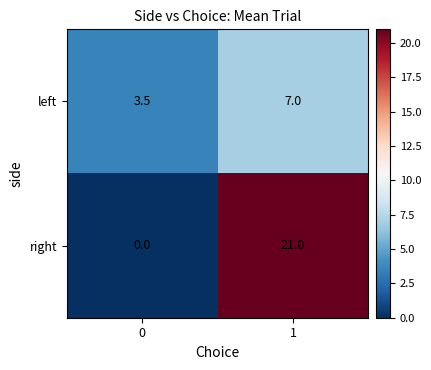

Which series changed the most between 0 and 1?

right